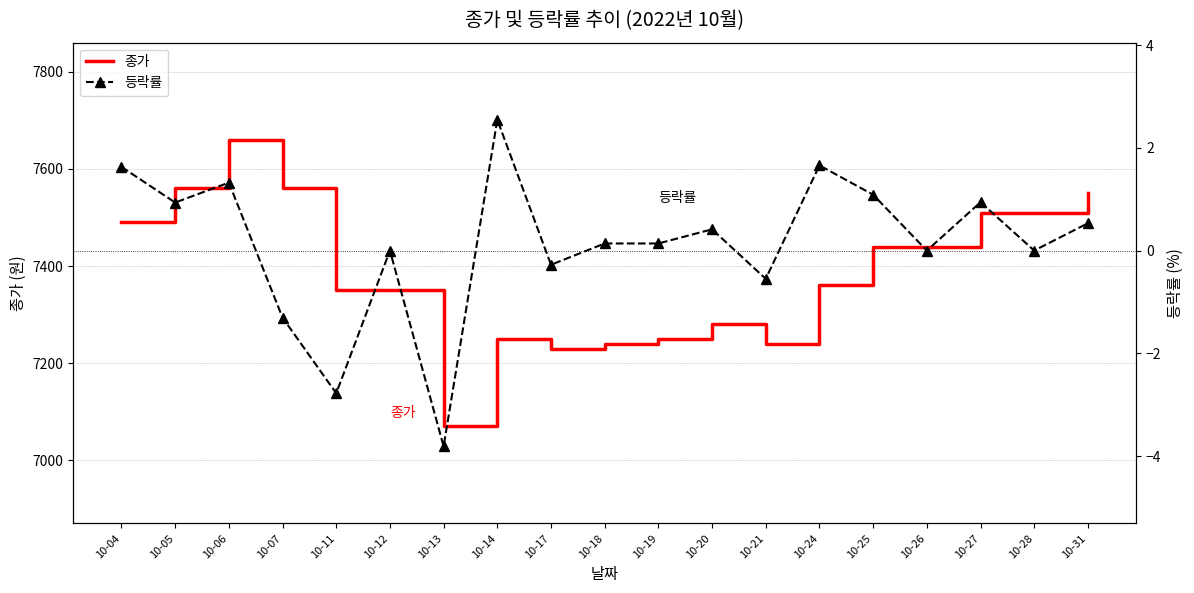

True or false: 등락률 and 종가 cross at least once.

False